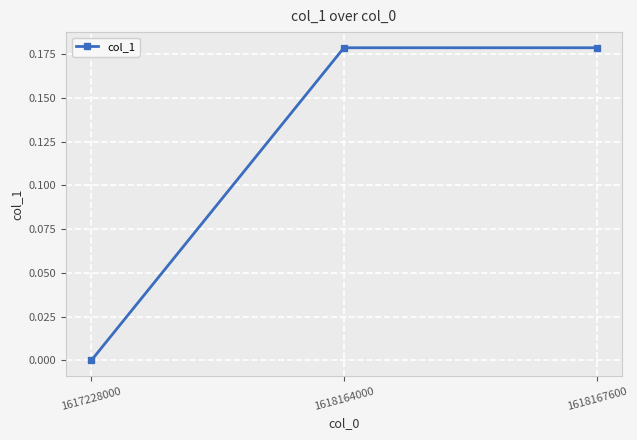

Which has a higher value, 1617228000 or 1618164000?

1618164000